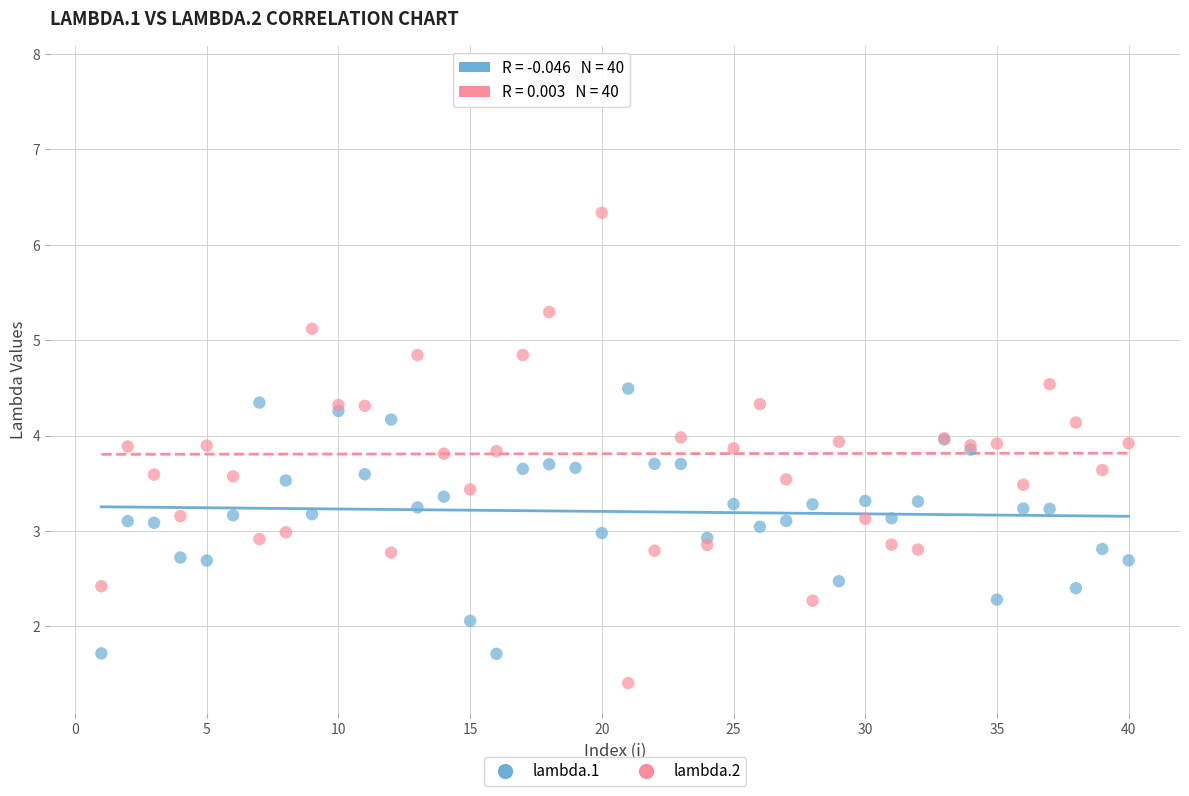

Which series has the largest Y range (max minus min)?

lambda.2